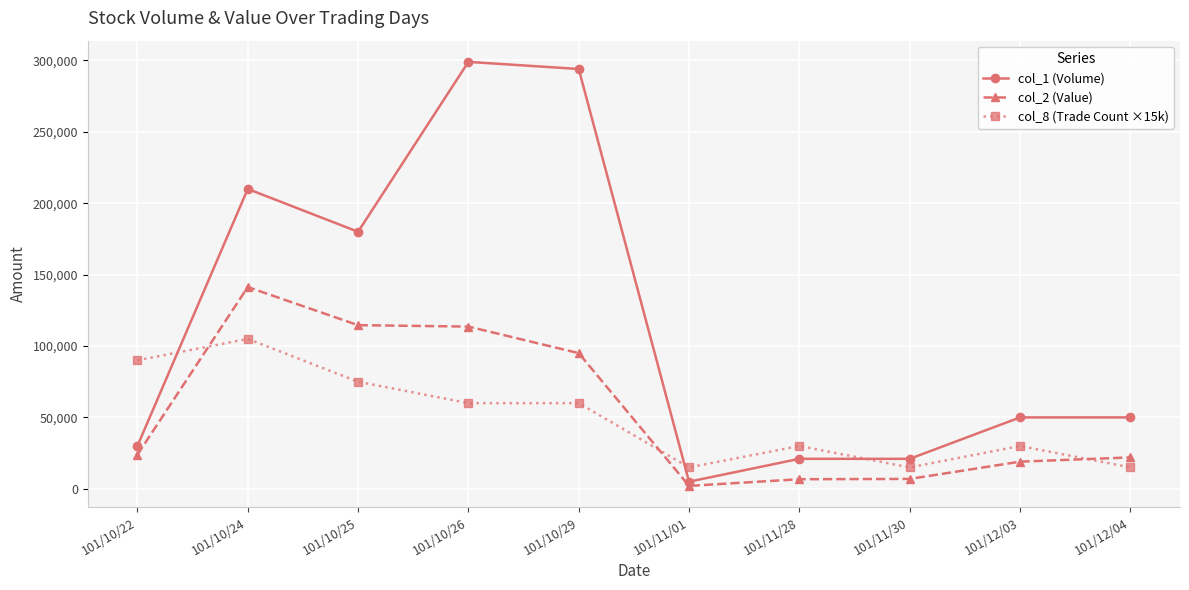

The value of col_2 (Value) at 101/10/26 is 113620. True or false?

True